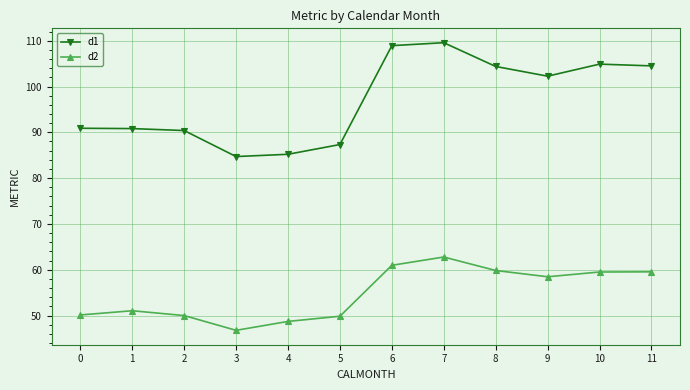

How many values in the d1 series exceed 102?

6